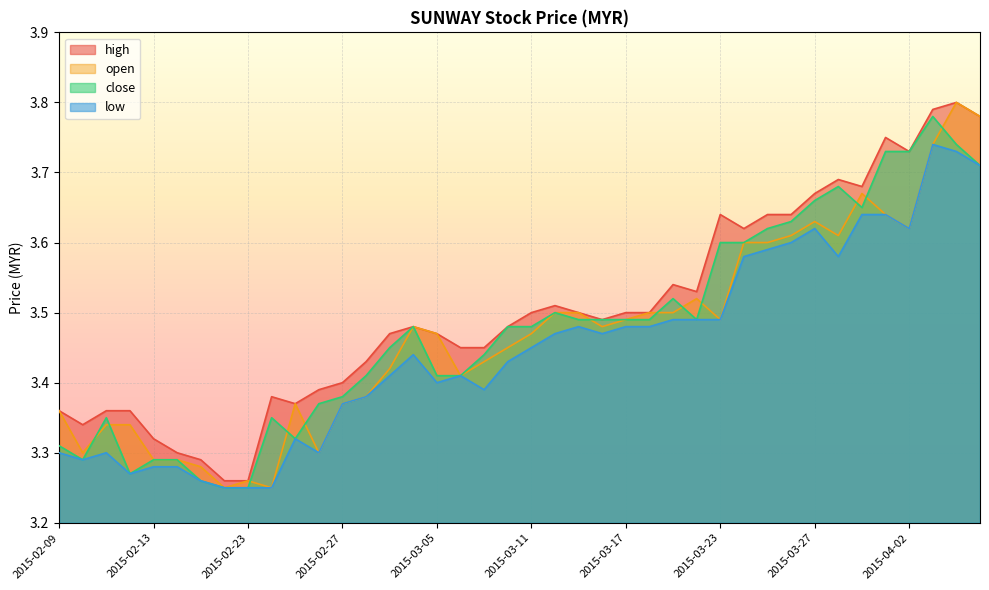

List the series in order of their peak value, highest first.

high, open, close, low